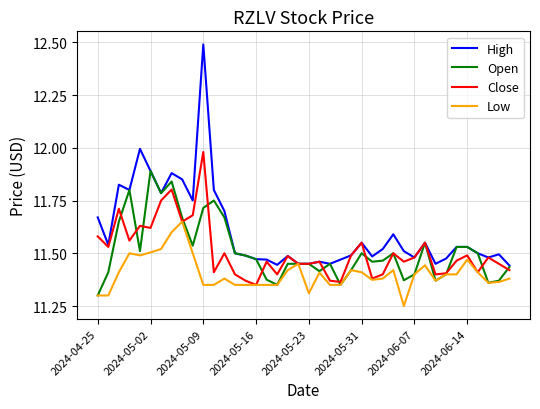

Which series has the largest total across all categories?

High